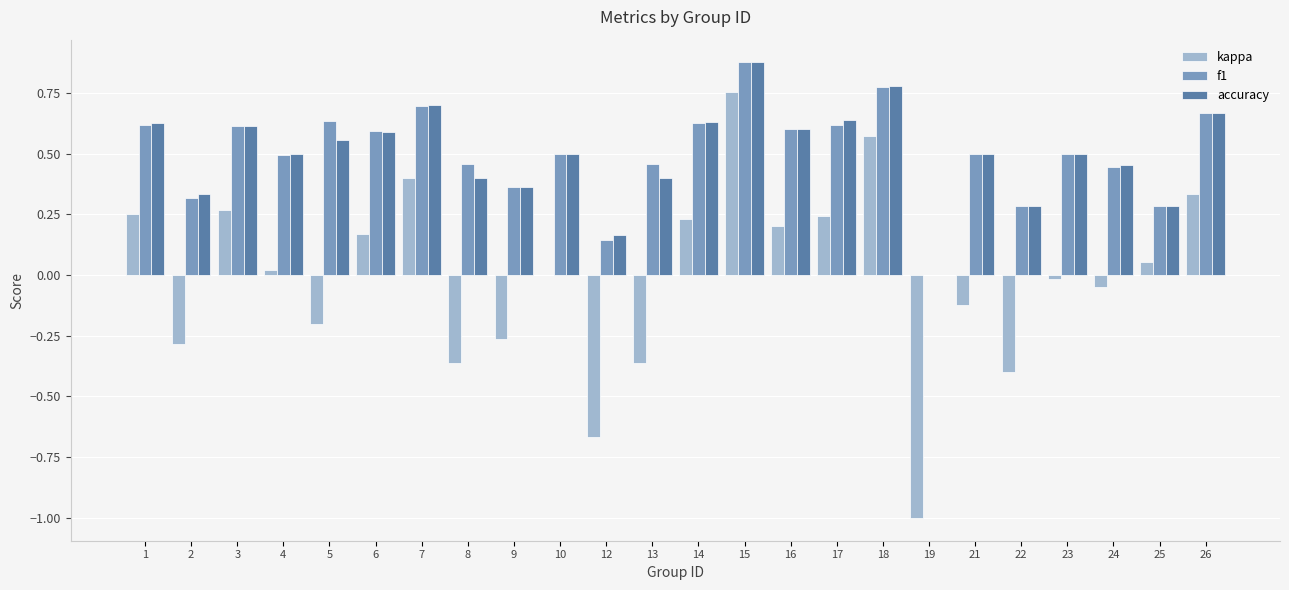

At which category is the sum across all series the highest?

15